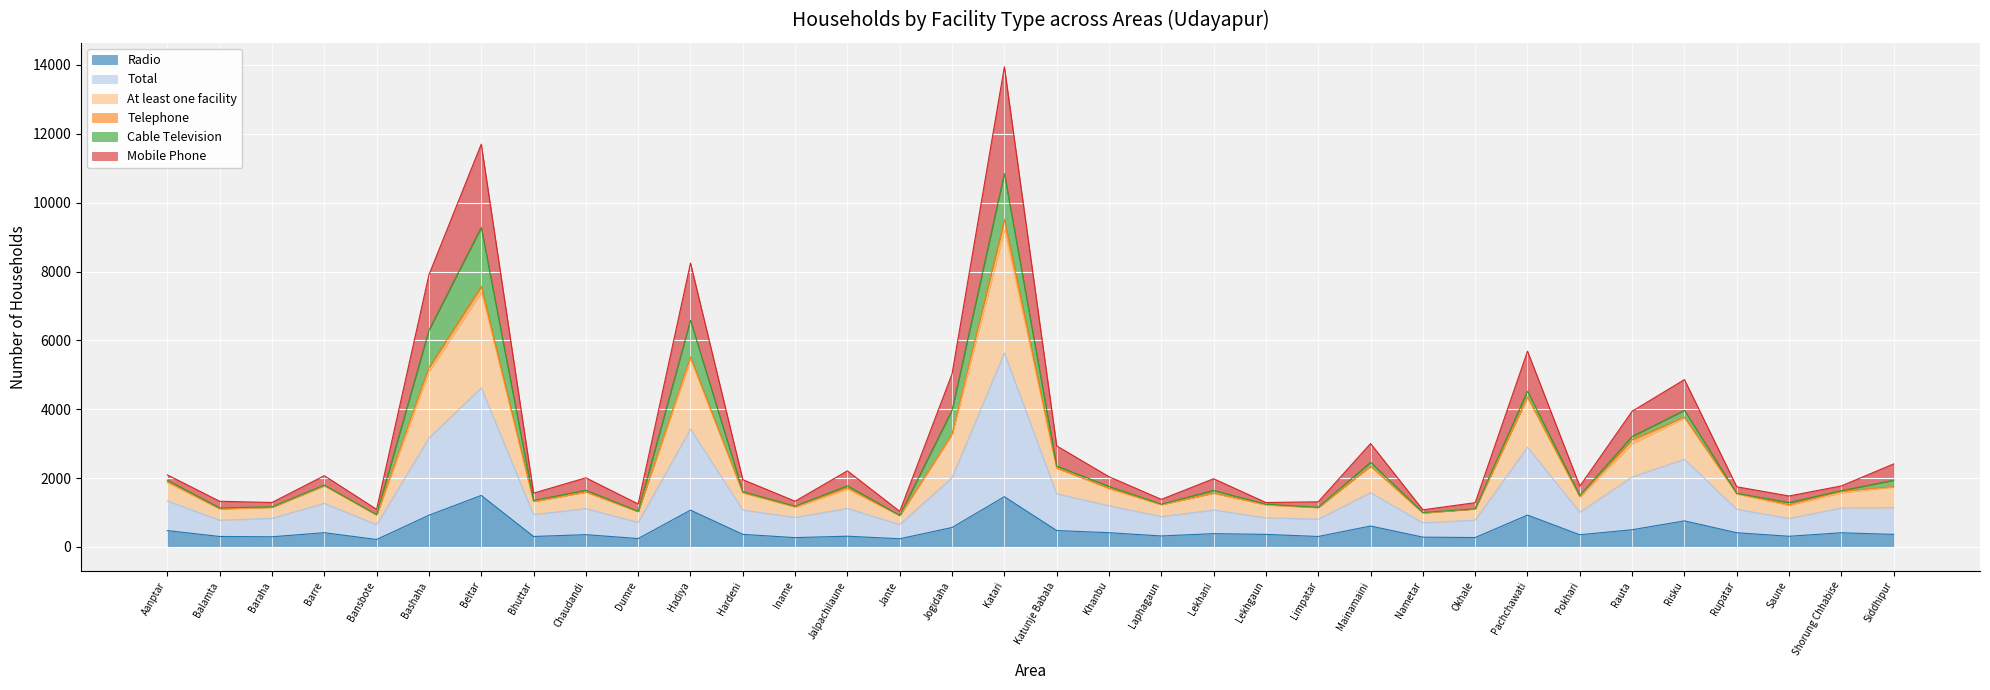

True or false: Radio has a value of 562 at Jogidaha.

True